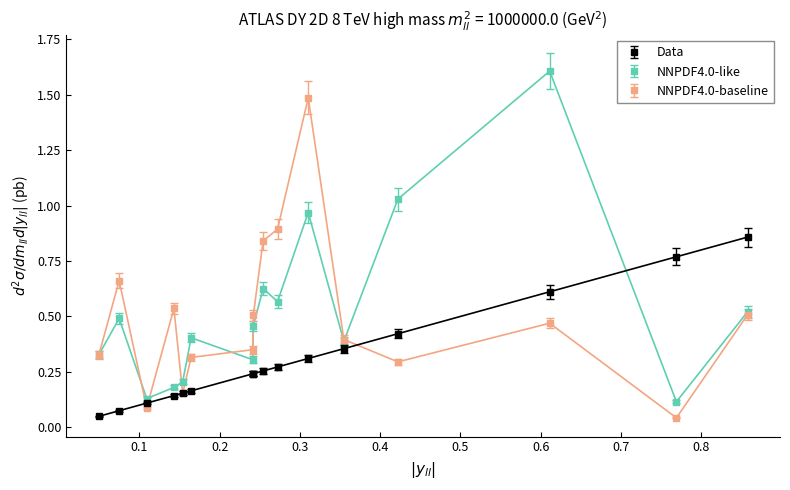

What is the maximum value for NNPDF4.0-baseline?

1.5